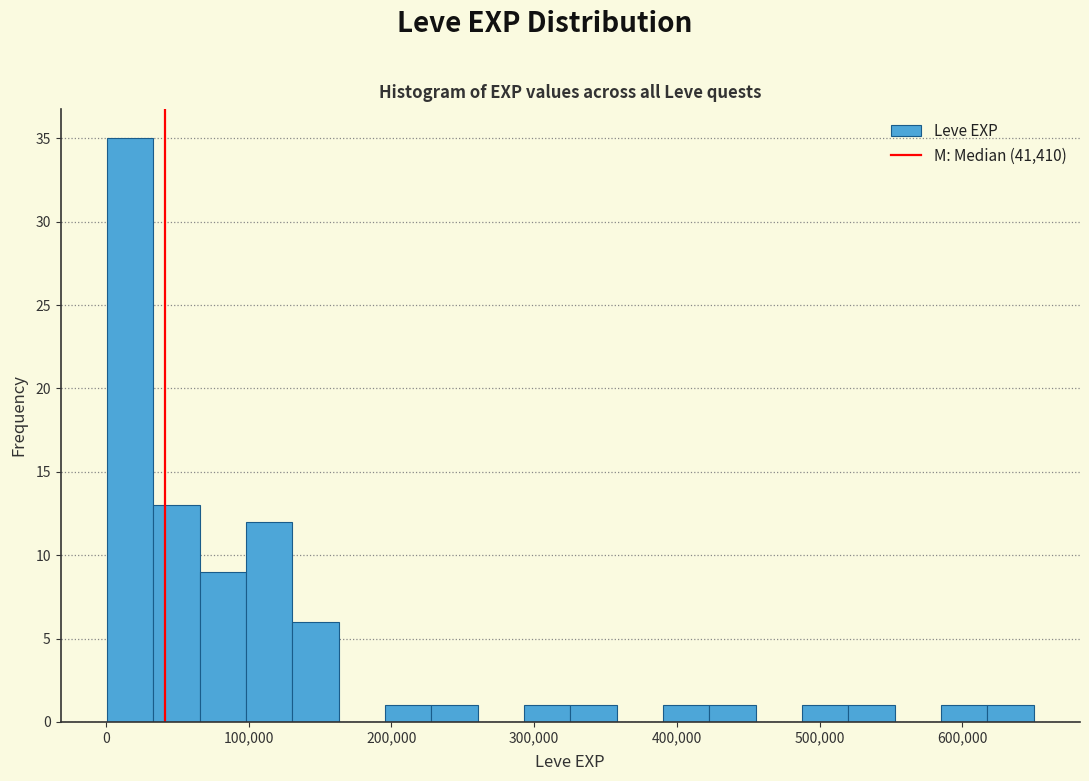

Read against the x-axis, roughly where is the centre of the tallest bar?

20000